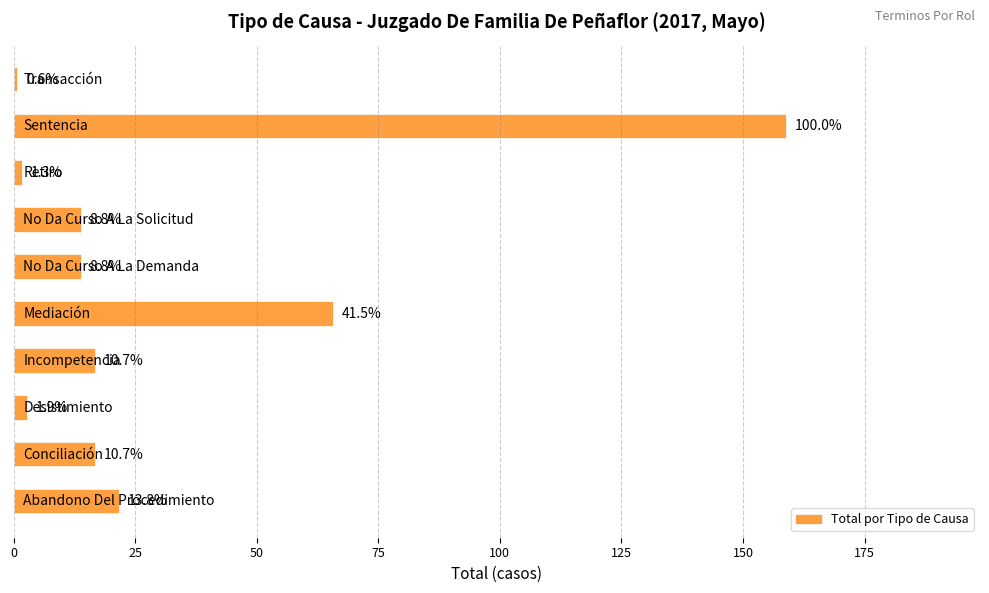

How many bars are there in total?

10